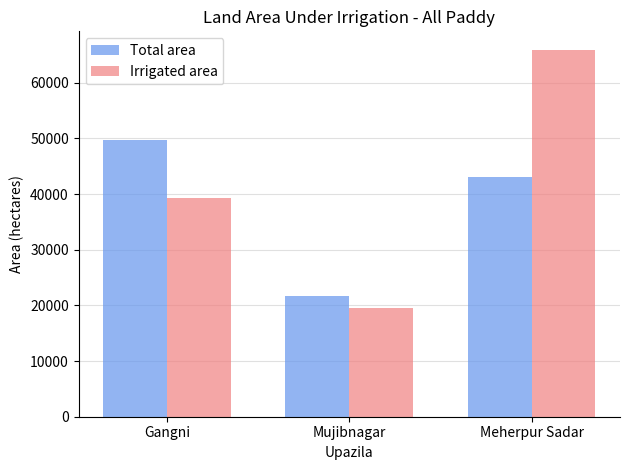

What is the difference between the maximum and minimum values in the Irrigated area series?

46493